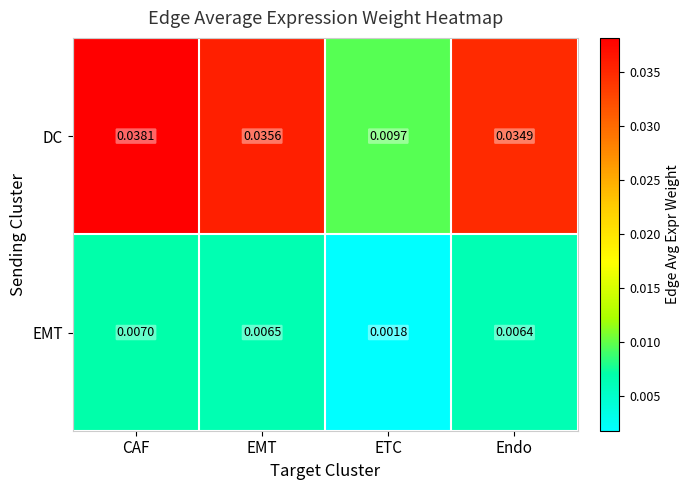

Which series has the largest total across all categories?

DC